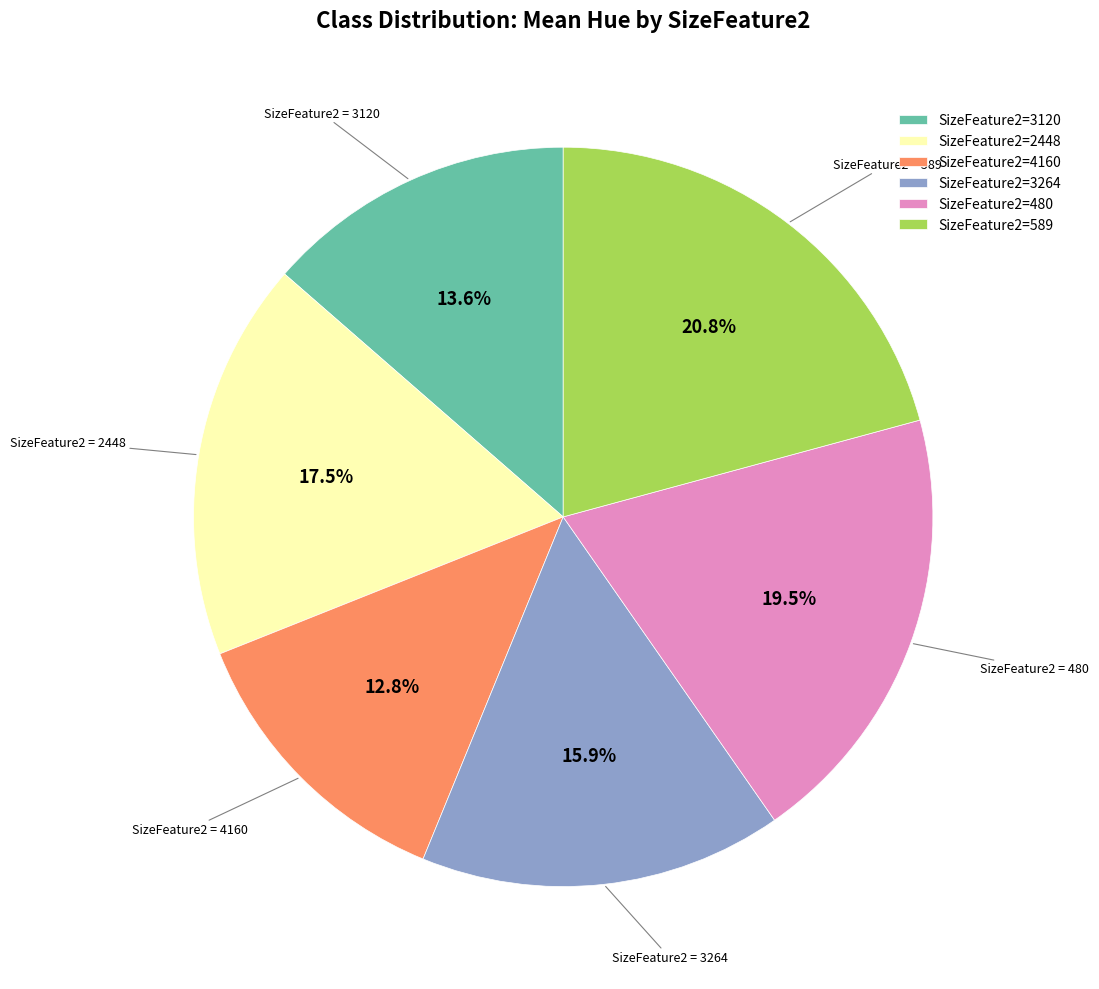

What is the largest slice in the pie chart?

SizeFeature2=589